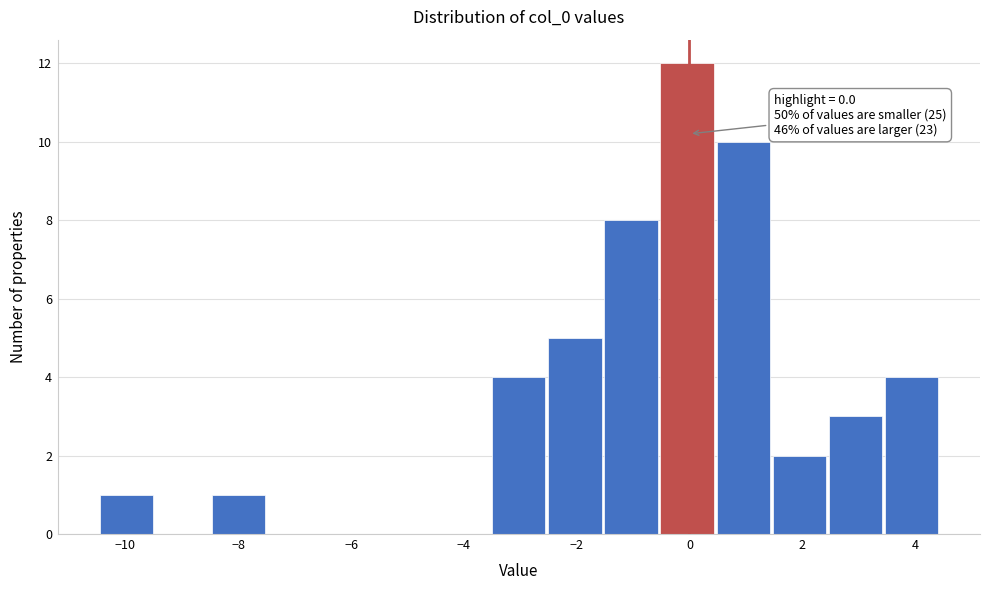

Over which range of the x-axis is the bar tallest?

-0.6 to 0.4